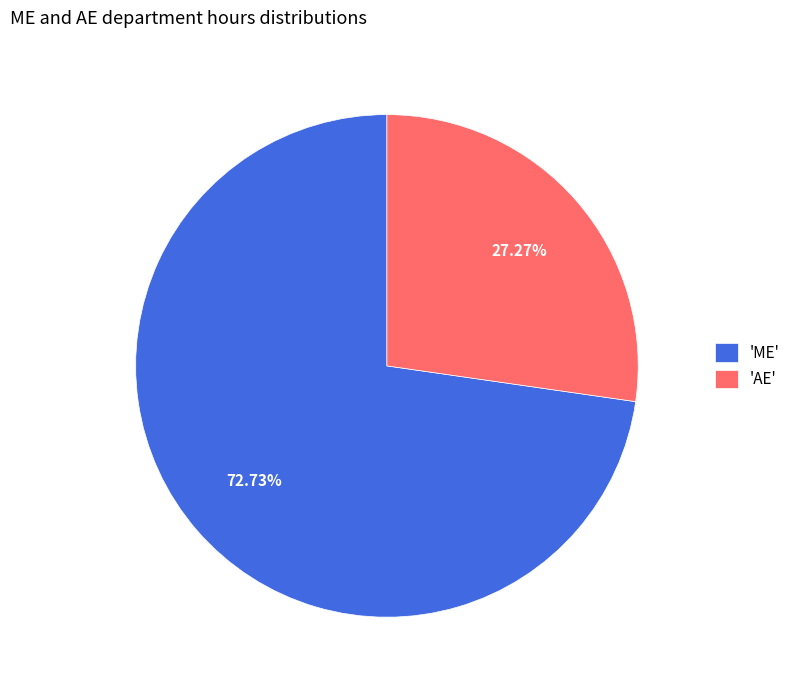

To the nearest percent, what is the difference between the largest and smallest slice percentages?

45%